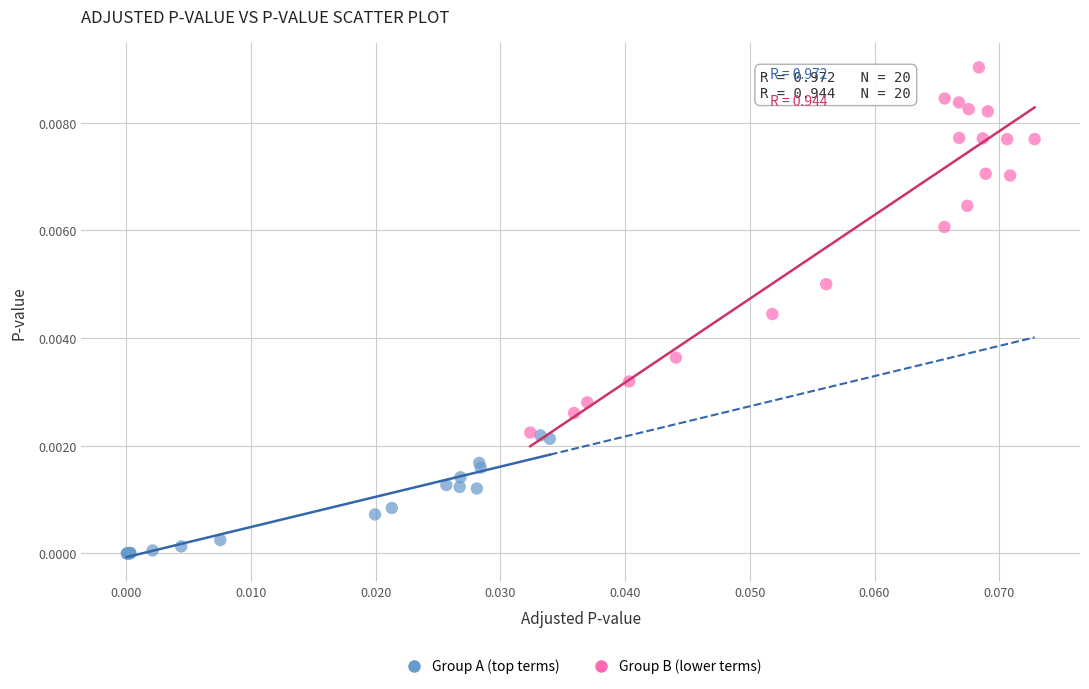

Which series reaches the maximum Y coordinate?

Group B (lower terms)